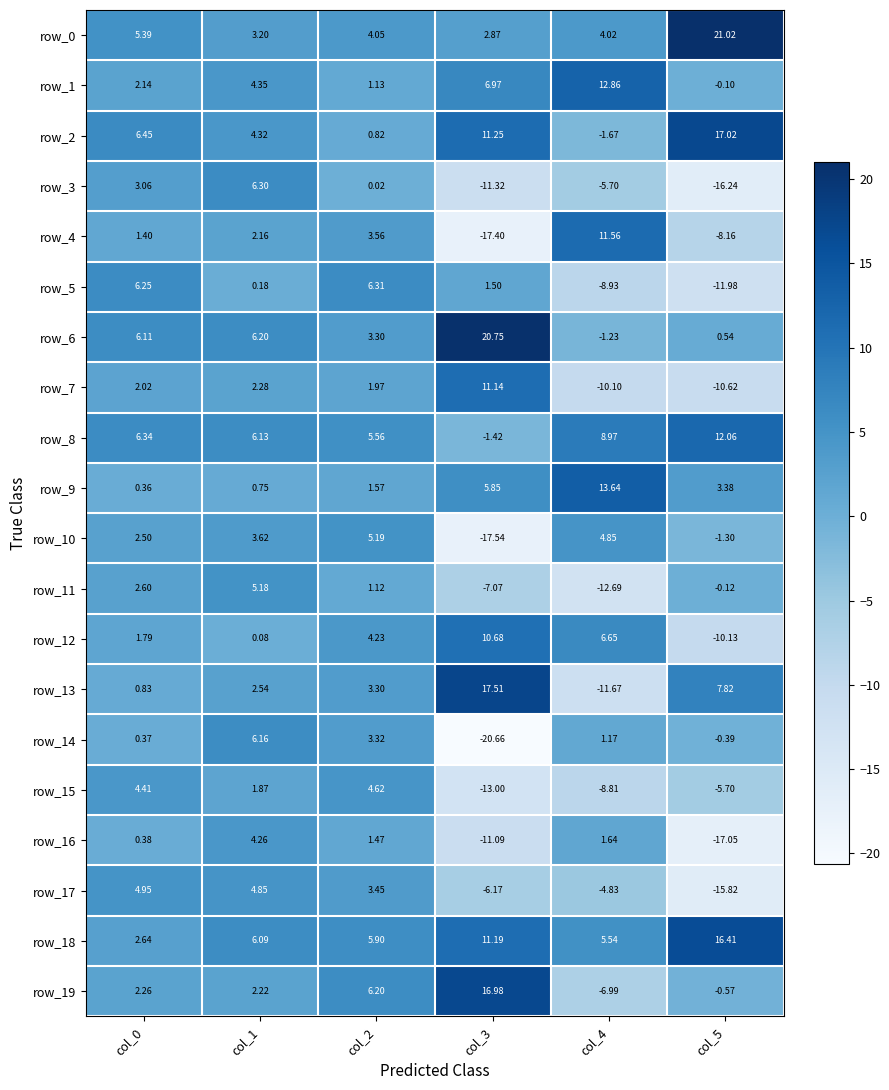

Where is row_15 nearest to the value -4?

col_5